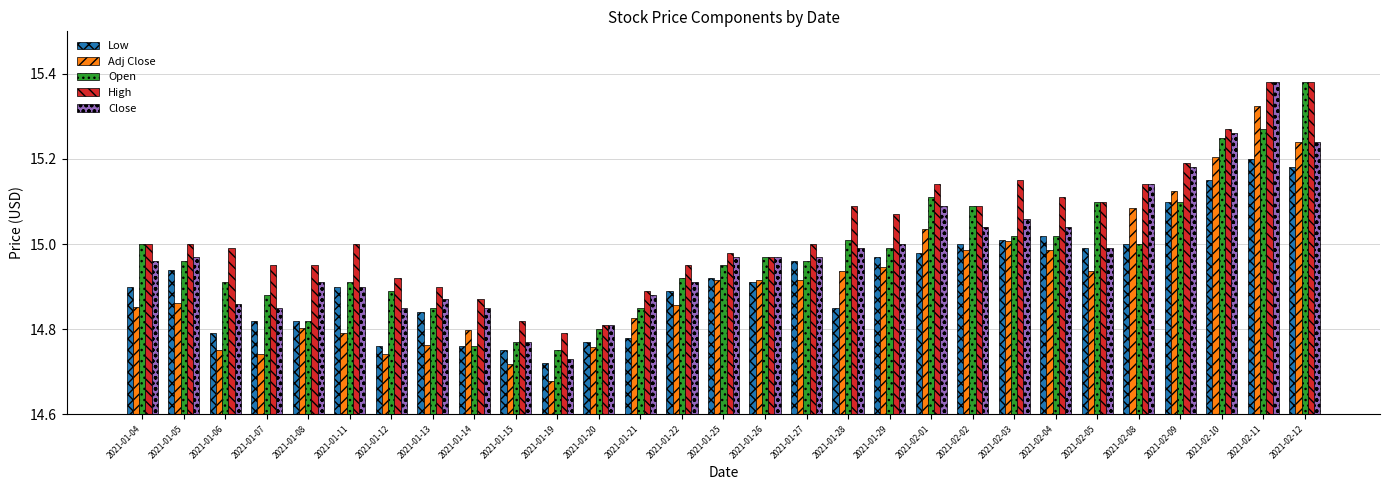

Which category has the lowest value across all series?

2021-01-19